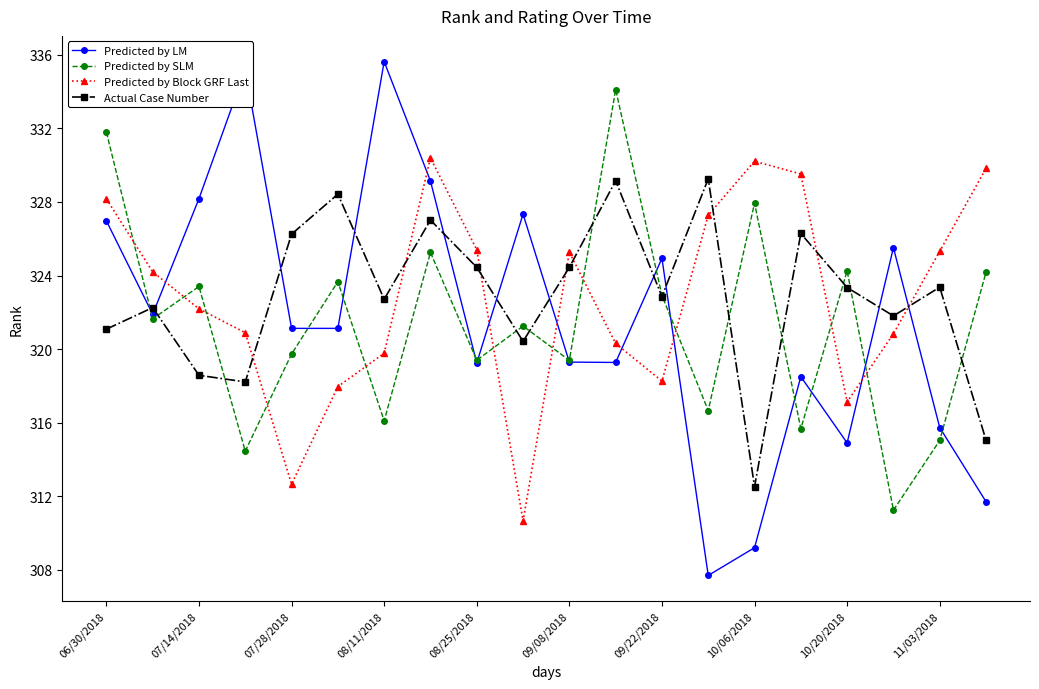

What is the value of the Actual Case Number point at the 19th from the left?

323.4